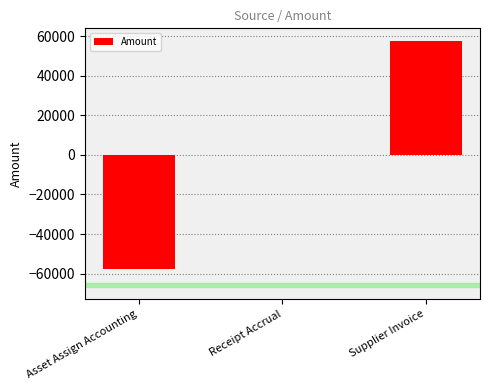

Are the bars horizontal?

No